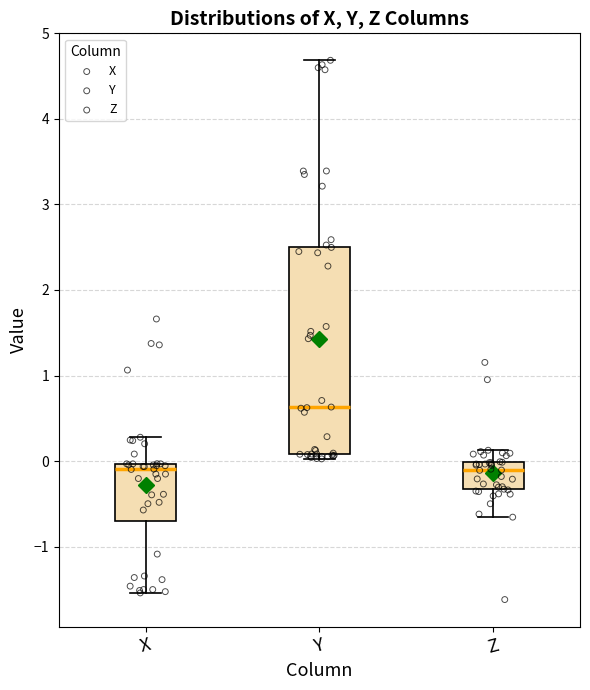

Reading left to right, transcribe this box plot: for each box, give where its median line is, the range the box spans, and where its two whiskers end, as read against the y-axis. The values are not printed on the chart, so give them approximately, as read against the axis.

X: median -0.1, box -0.7 to 0.0, whiskers -1.5 to 0.3
Y: median 0.6, box 0.1 to 2.5, whiskers 0.0 to 4.7
Z: median -0.1, box -0.3 to 0.0, whiskers -0.7 to 0.1